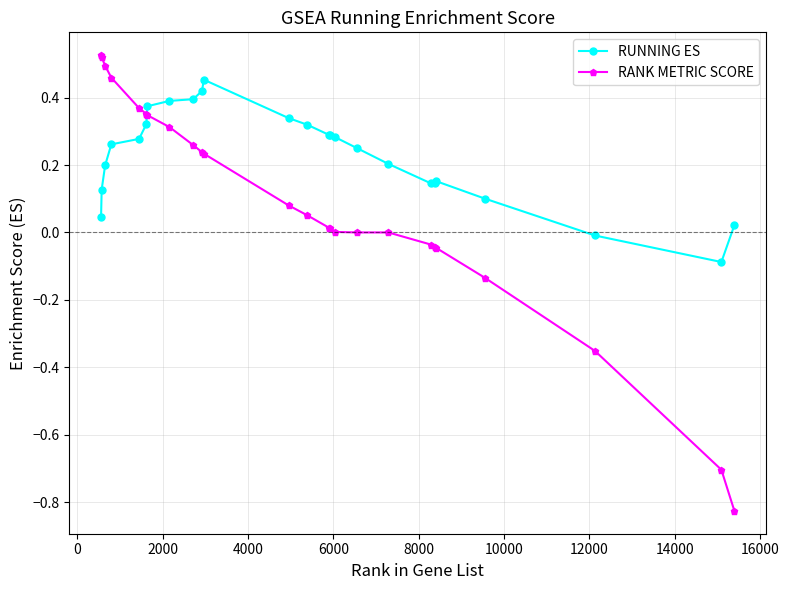

At how many categories does at least one series exceed 0?

23